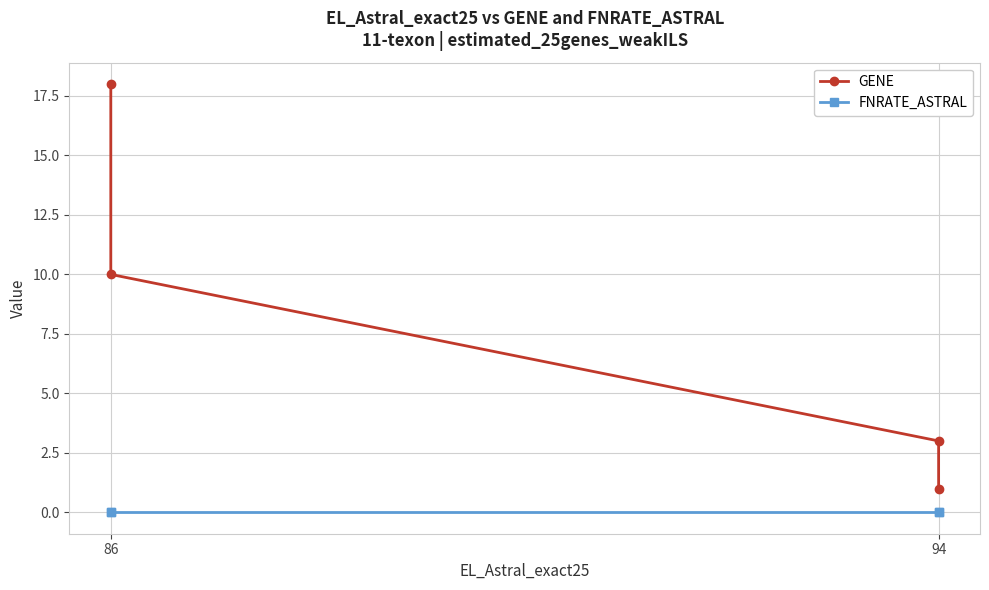

True or false: GENE has more than 0 points higher than both neighbors.

False